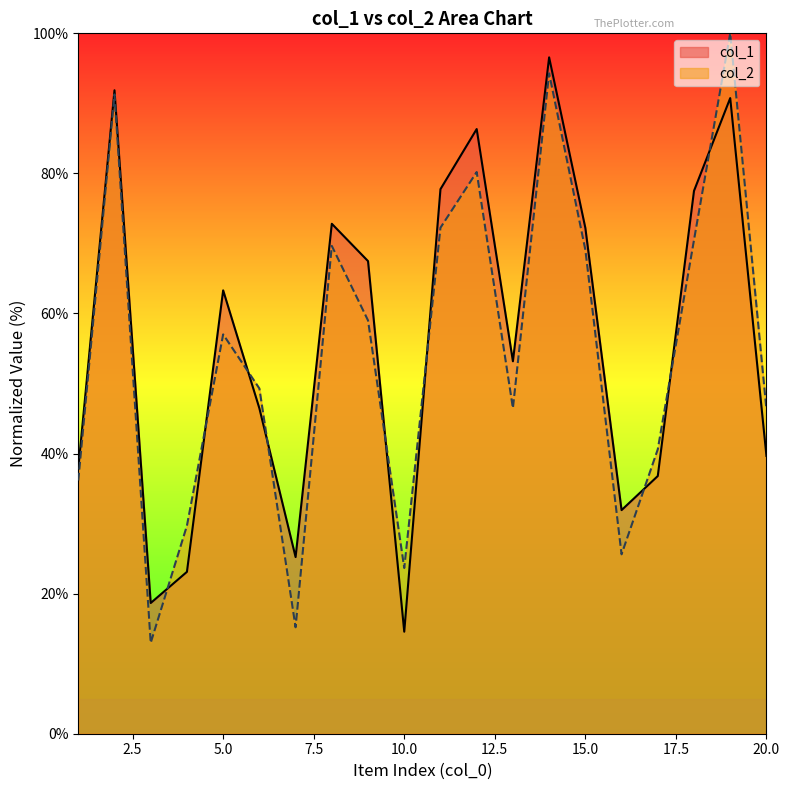

What is the difference between the second highest and minimum values in the col_2 series?

81.3